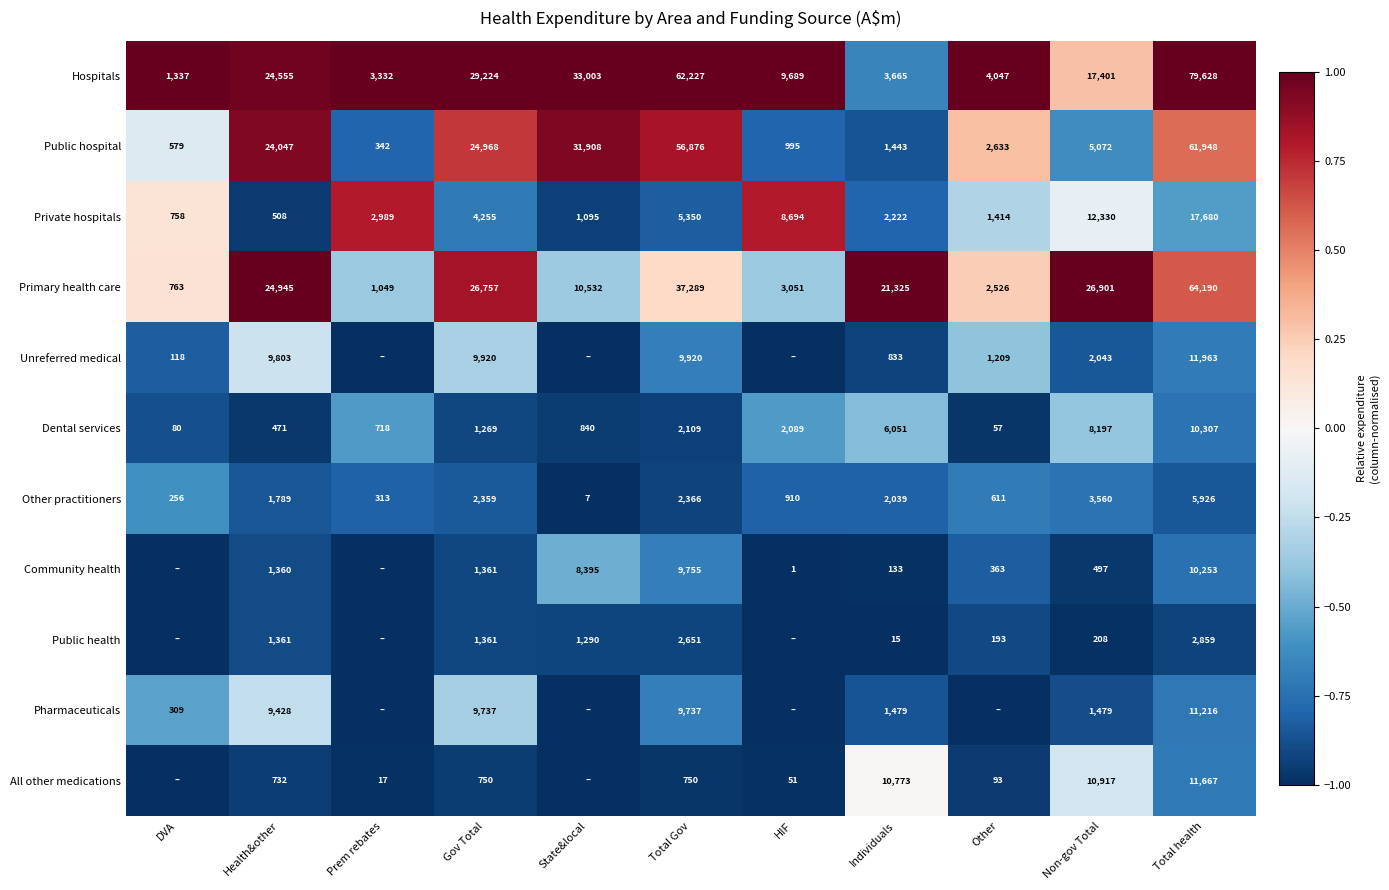

Which series changed the most between Gov Total and Total Gov?

Hospitals